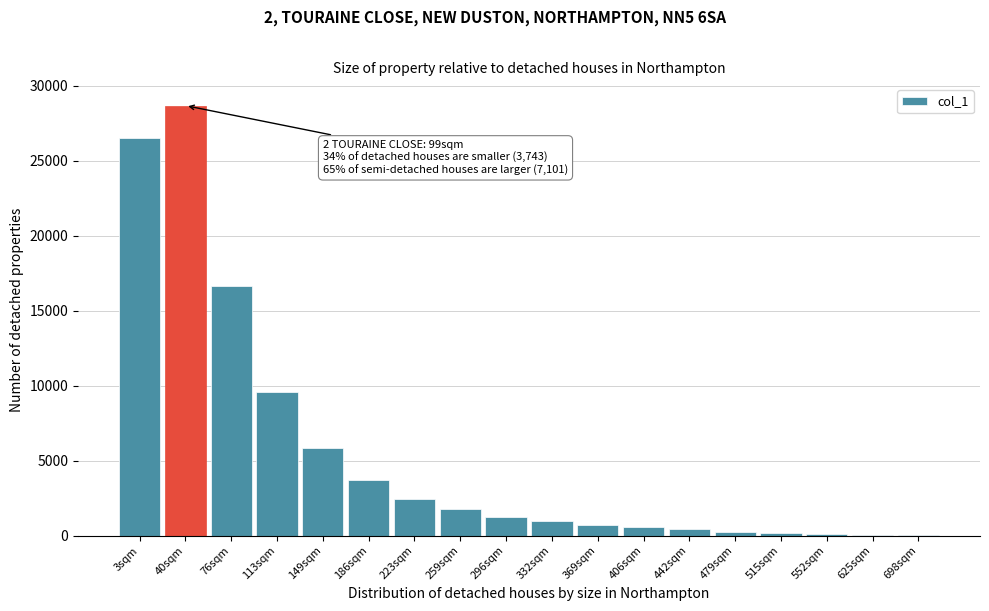

Between 223sqm and 40sqm, which is larger?

40sqm